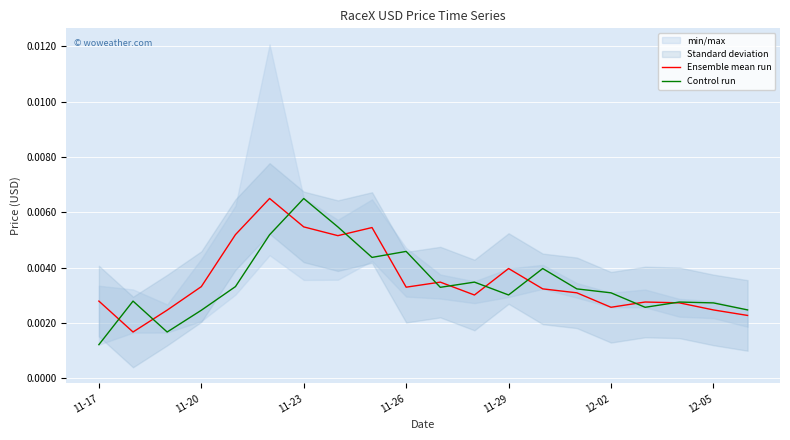

At which category does the chart reach its minimum across all series?

11-17